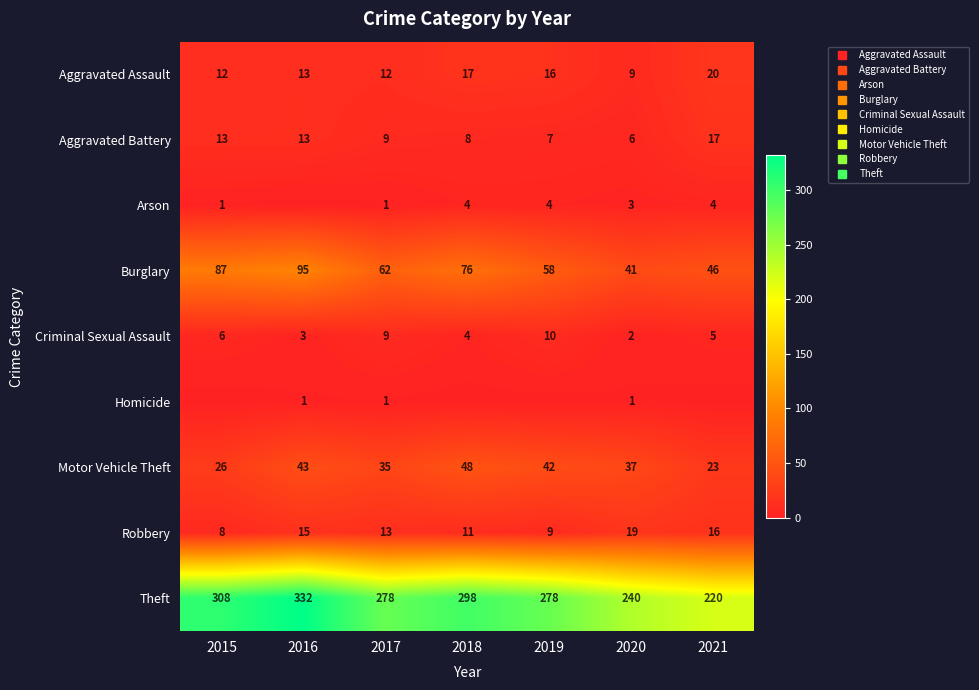

What value does the Aggravated Battery series have at 2016, to the nearest 5?

15